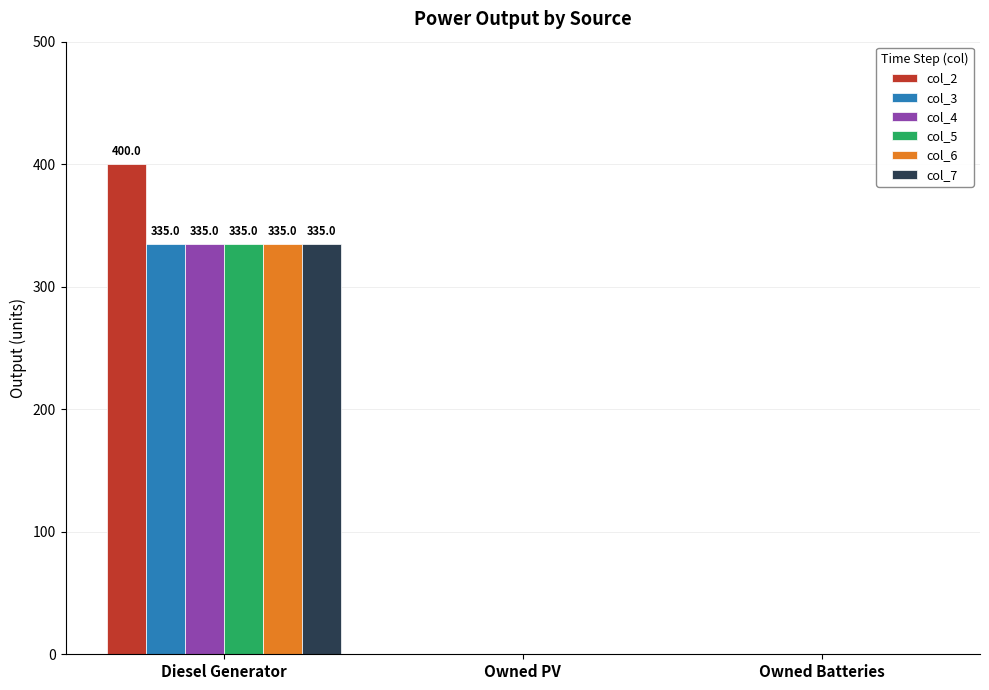

Is the value of col_4 at Diesel Generator greater than the value of col_7 at Owned Batteries?

Yes